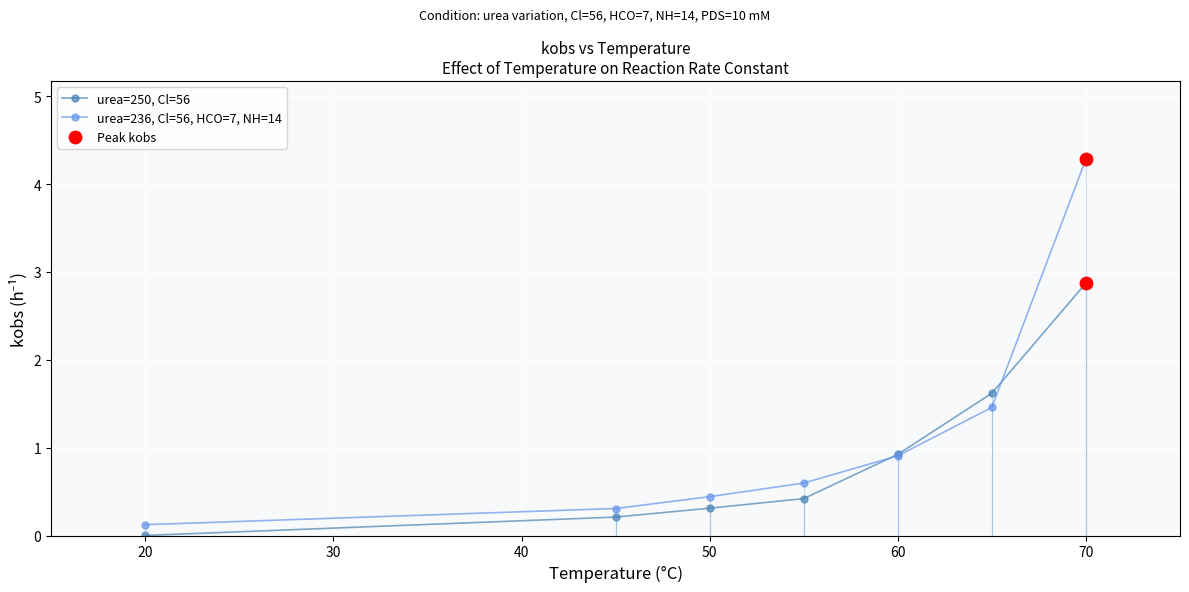

Which series has the largest total across all categories?

urea=236, Cl=56, HCO=7, NH=14